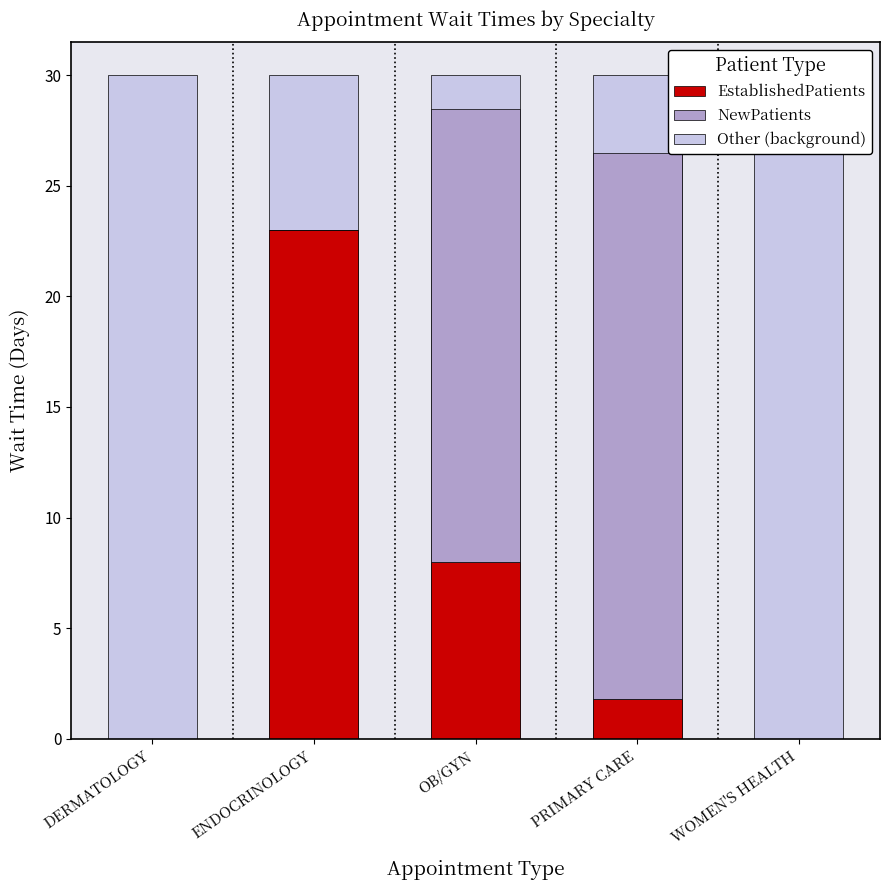

What is the average value of the NewPatients series?

9.0